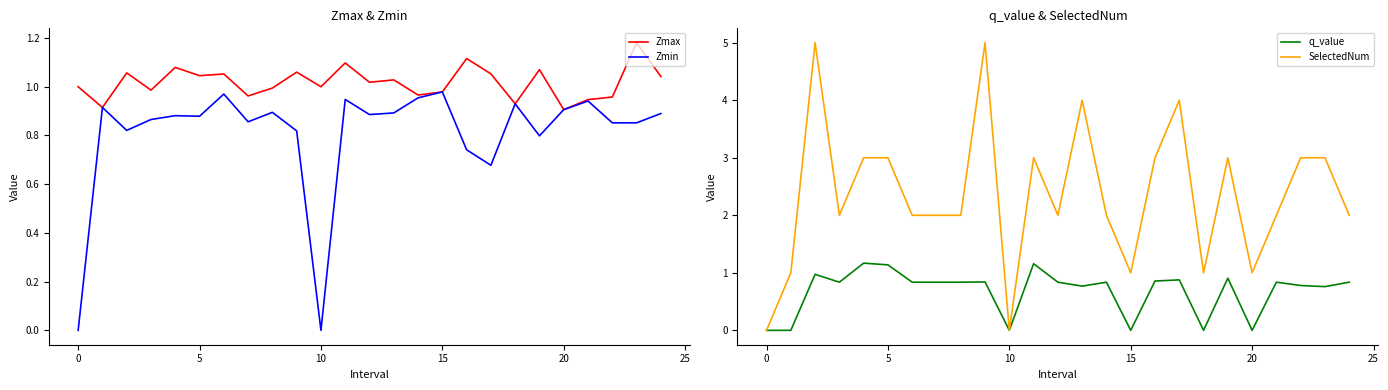

Does the chart have visible grid lines?

No